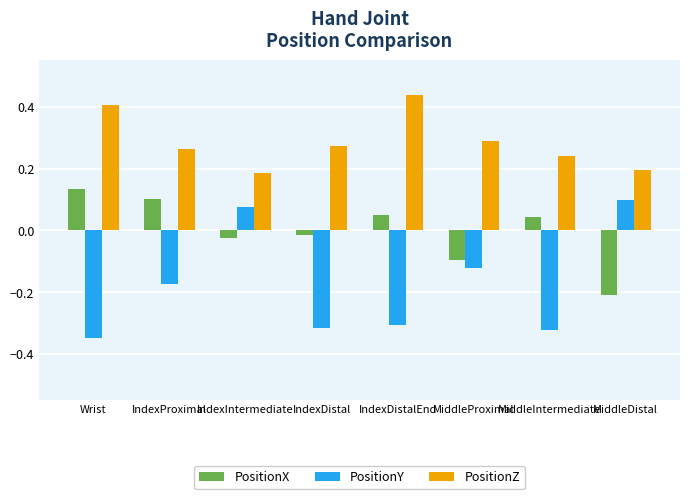

Rank the series at IndexDistal from lowest to highest value.

PositionY, PositionX, PositionZ